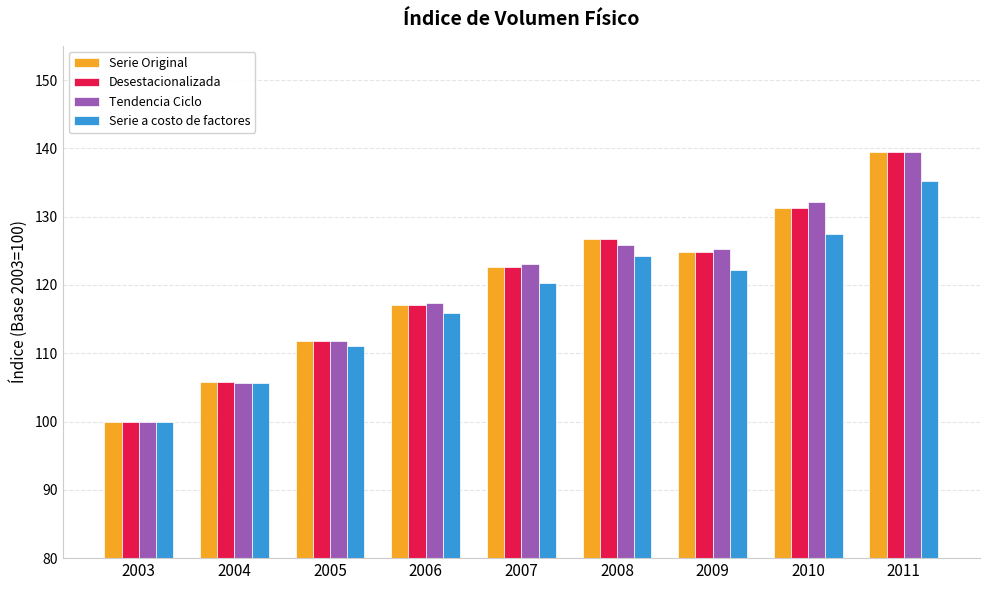

The value of Tendencia Ciclo at 2006 is 117.3. True or false?

True